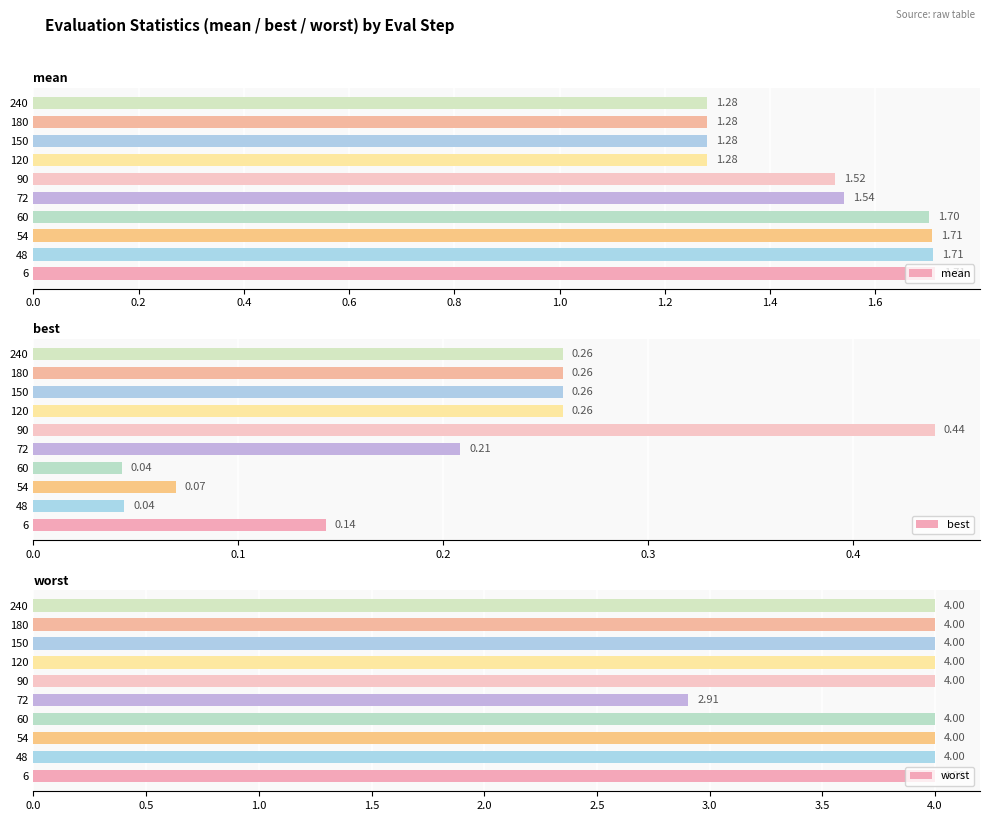

What is the difference between the maximum and minimum values in the worst series?

1.1